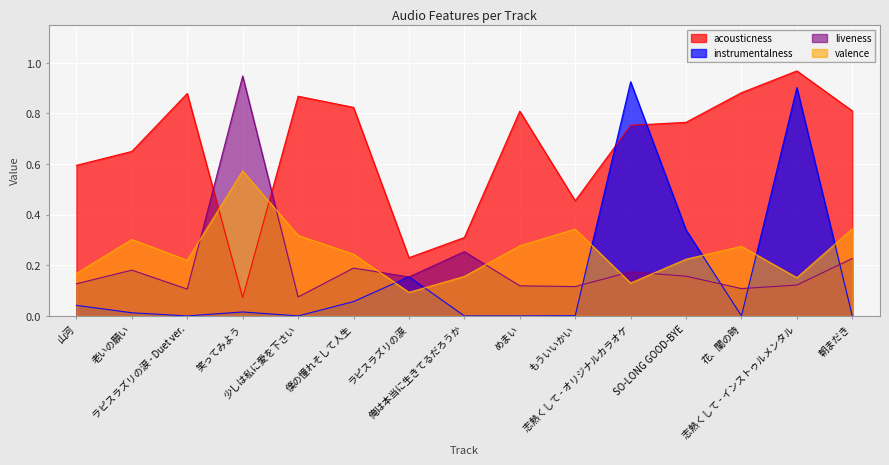

What is the difference between the maximum and minimum values in the liveness series?

0.9